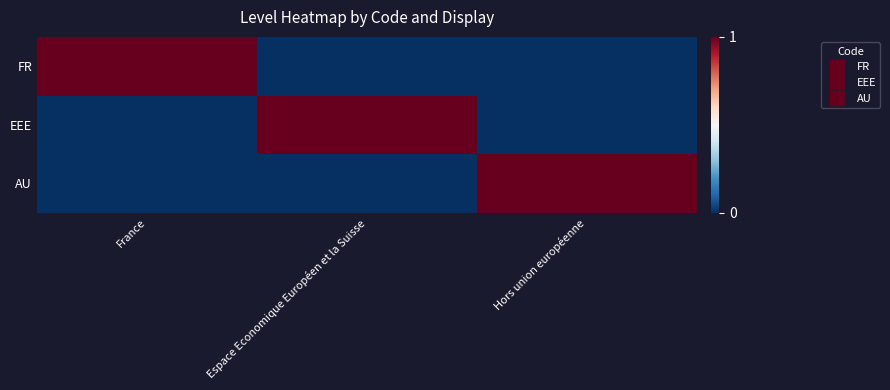

How many distinct data groups are displayed?

3